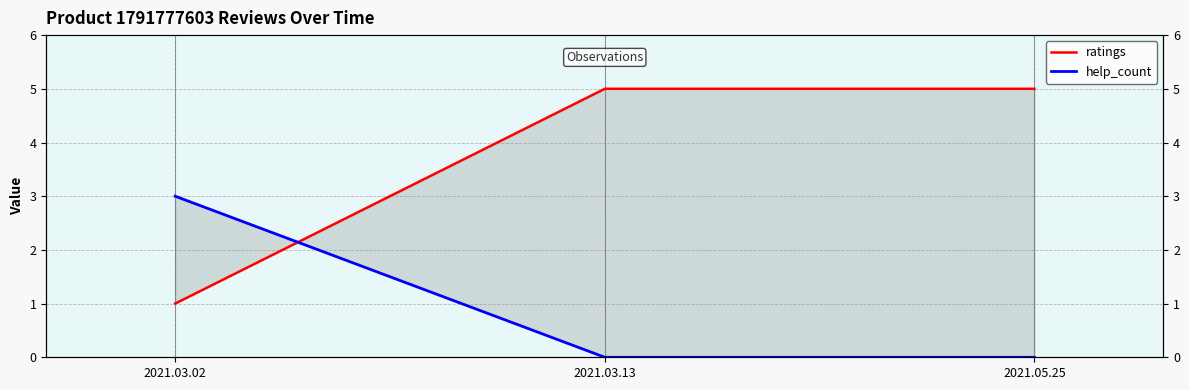

At which label does help_count reach its peak?

2021.03.02